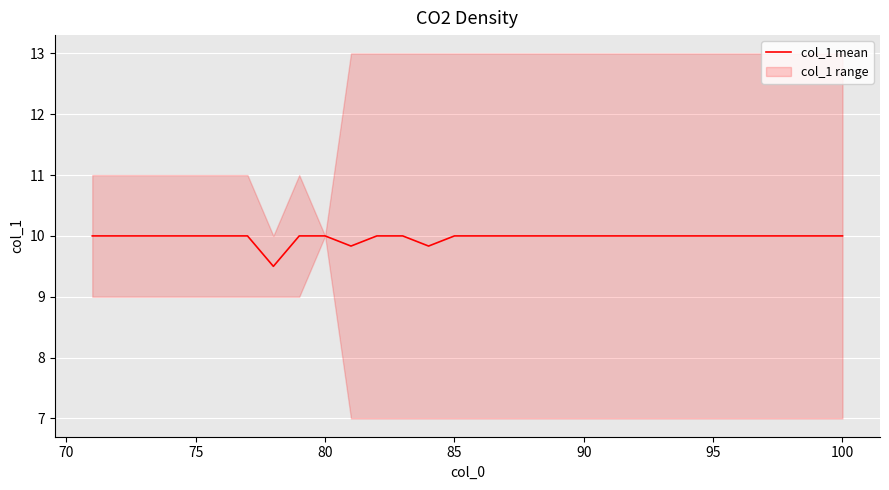

What is the greatest value displayed?

10.0